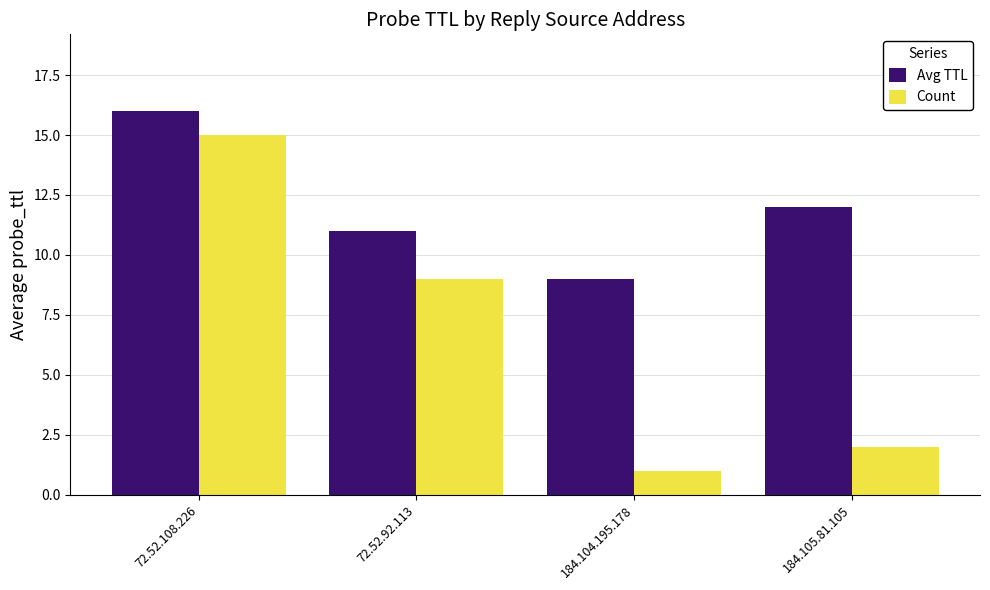

True or false: Count has a value of 1 at 184.104.195.178.

True